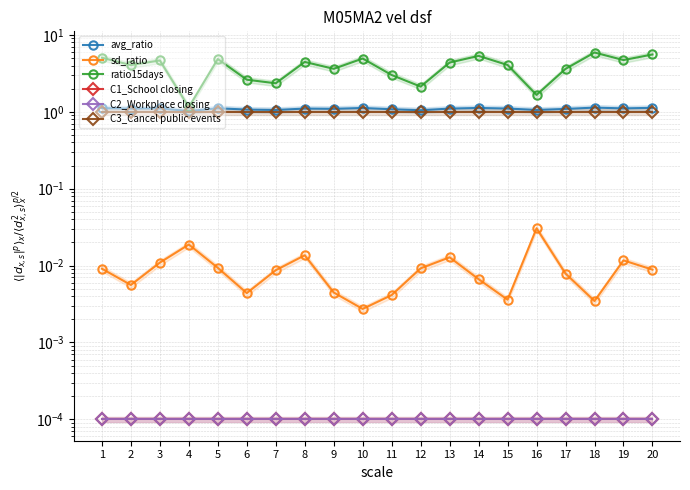

How many categories are shown in the chart?

20